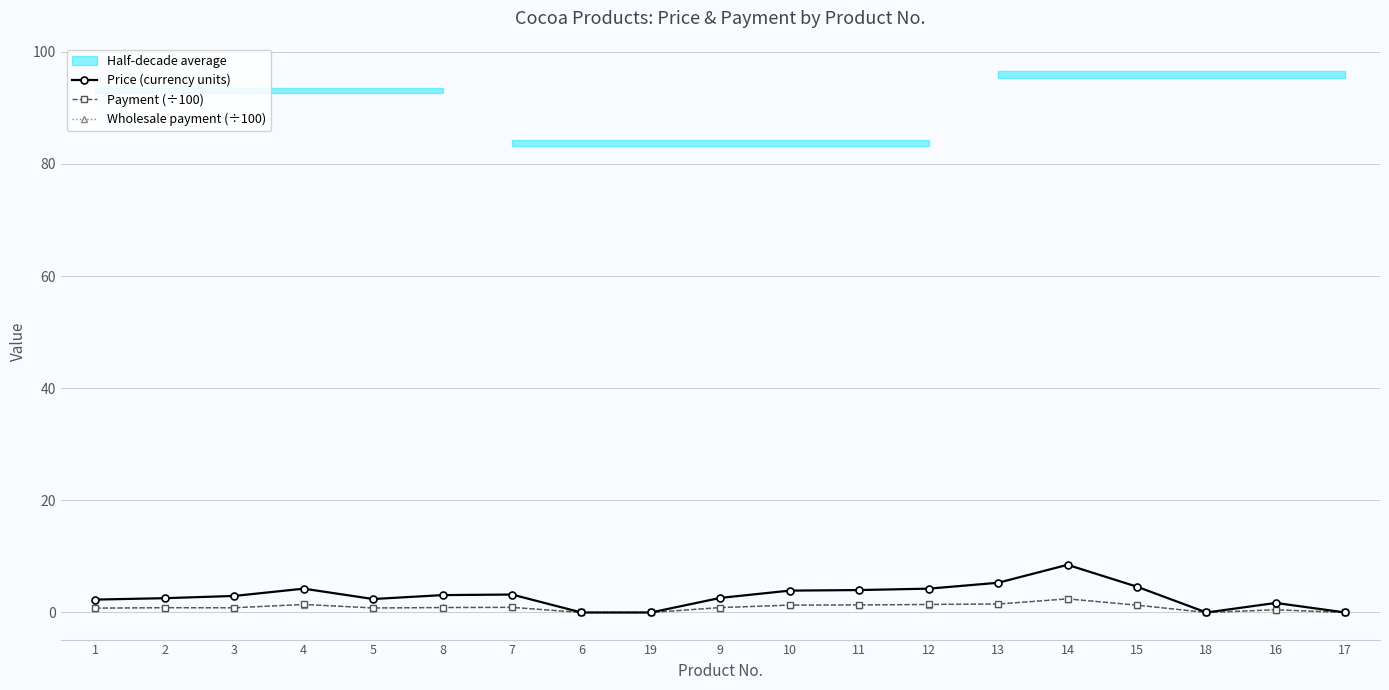

How many categories are shown in the chart?

19